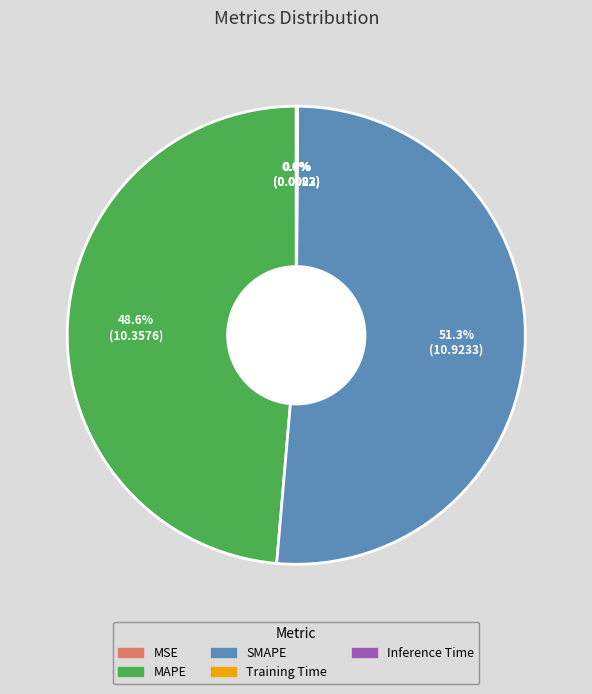

Between MAPE and SMAPE, which is larger?

SMAPE